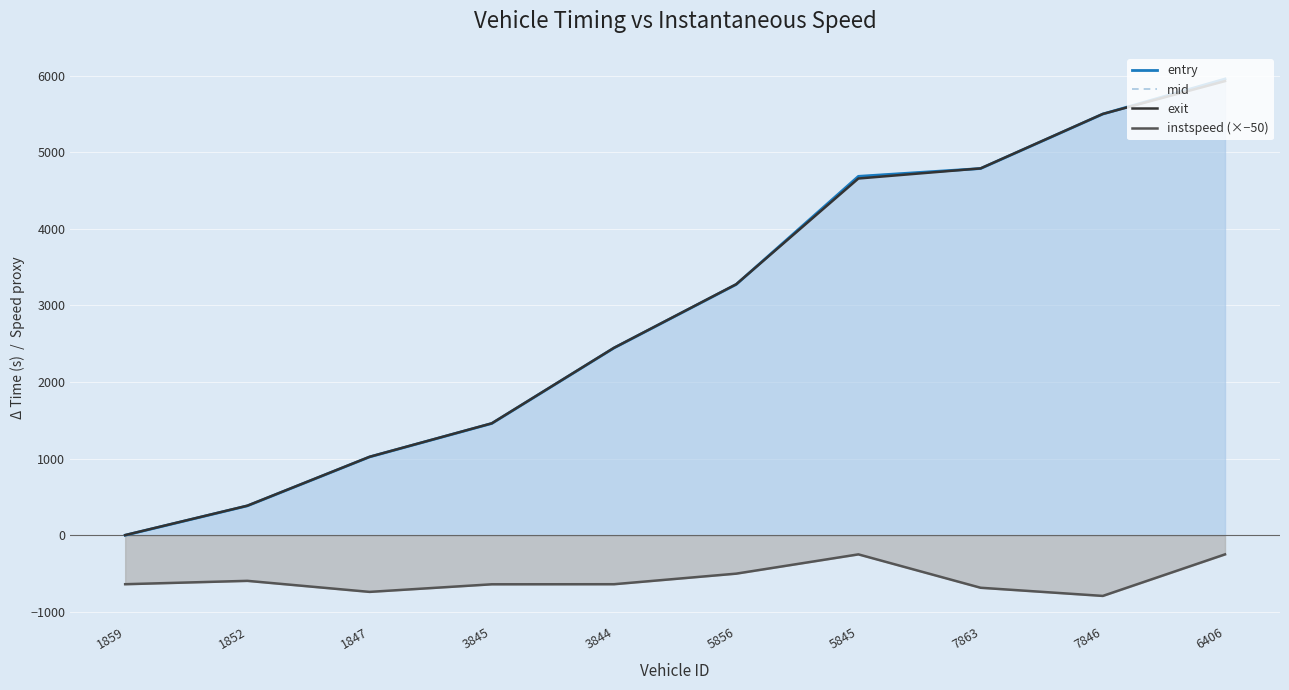

What is the total value across all series at 3844?

6698.6